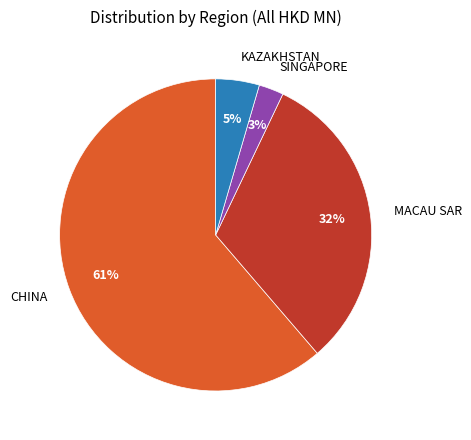

The SINGAPORE slice represents 3% of the pie. True or false?

True